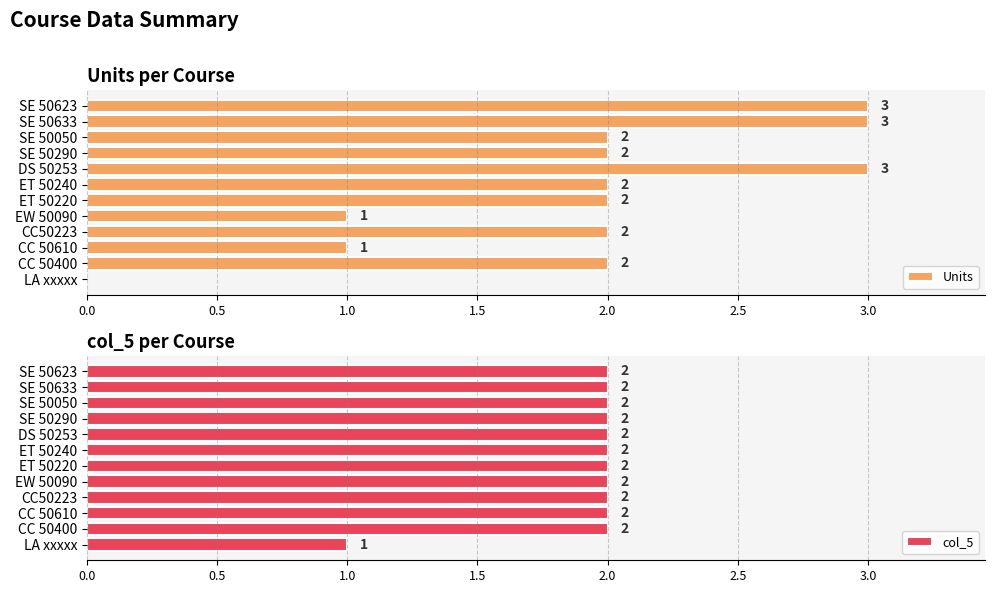

How many data points in col_5 are less than 2?

1